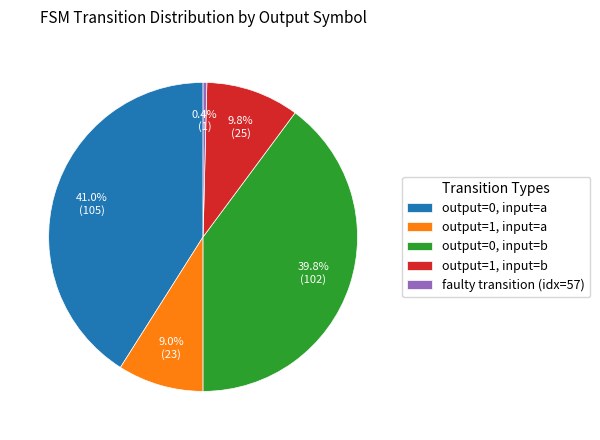

Does any single category account for the majority?

No